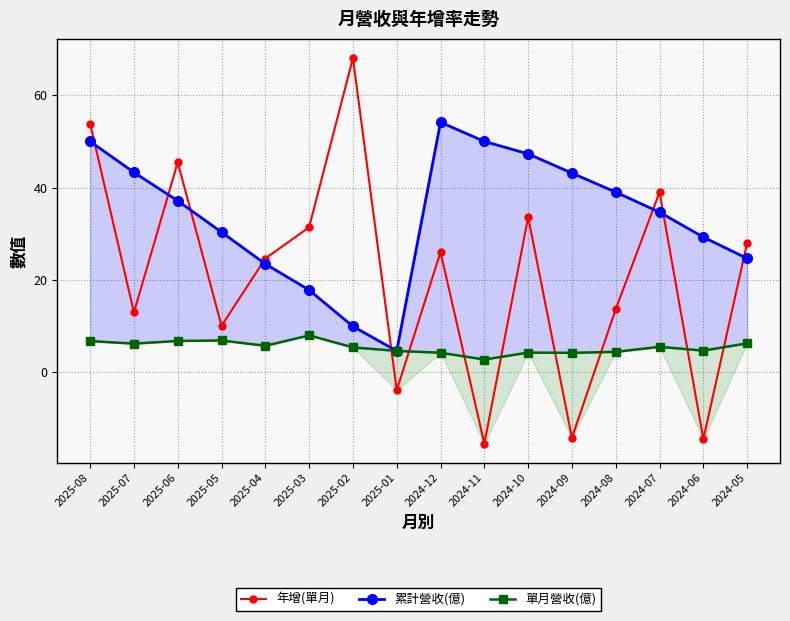

Is the value of 單月營收(億) at 2024-10 greater than the value of 累計營收(億) at 2024-10?

No